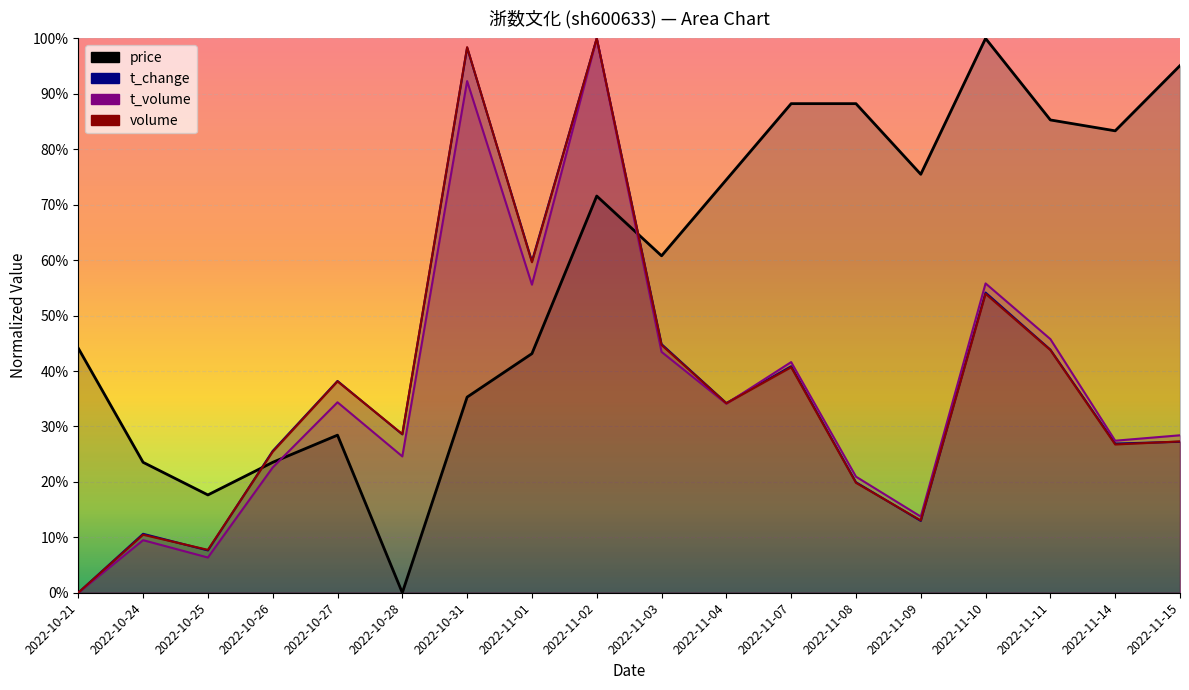

Is it true that price equals 17.6 at 2022-10-25?

True